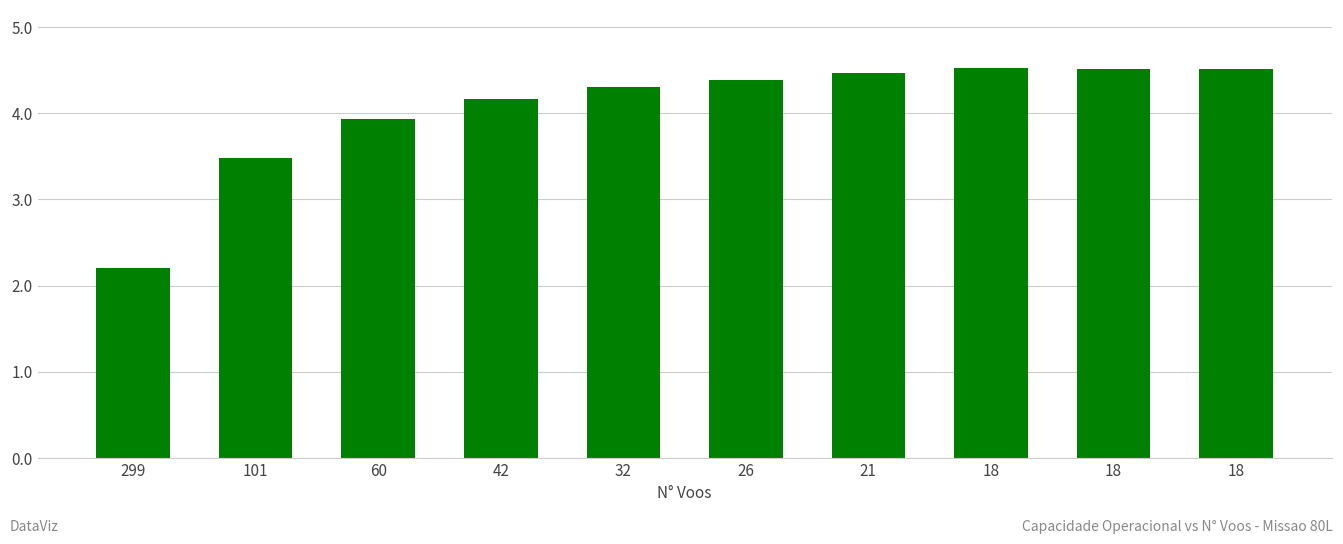

How many bars are there in total?

10